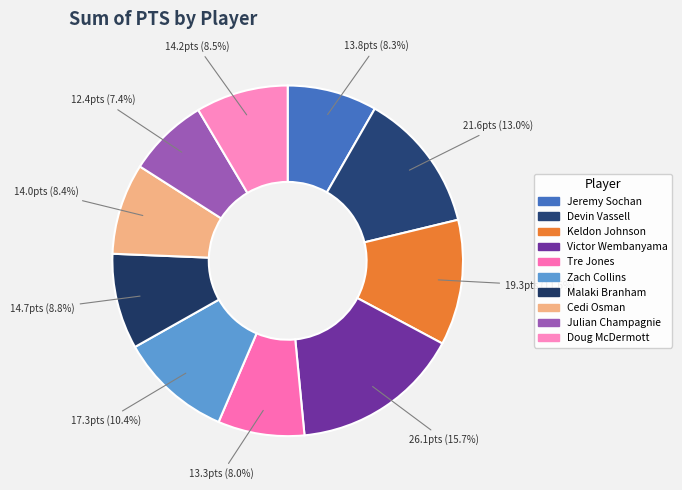

How many slices are in this pie chart?

10